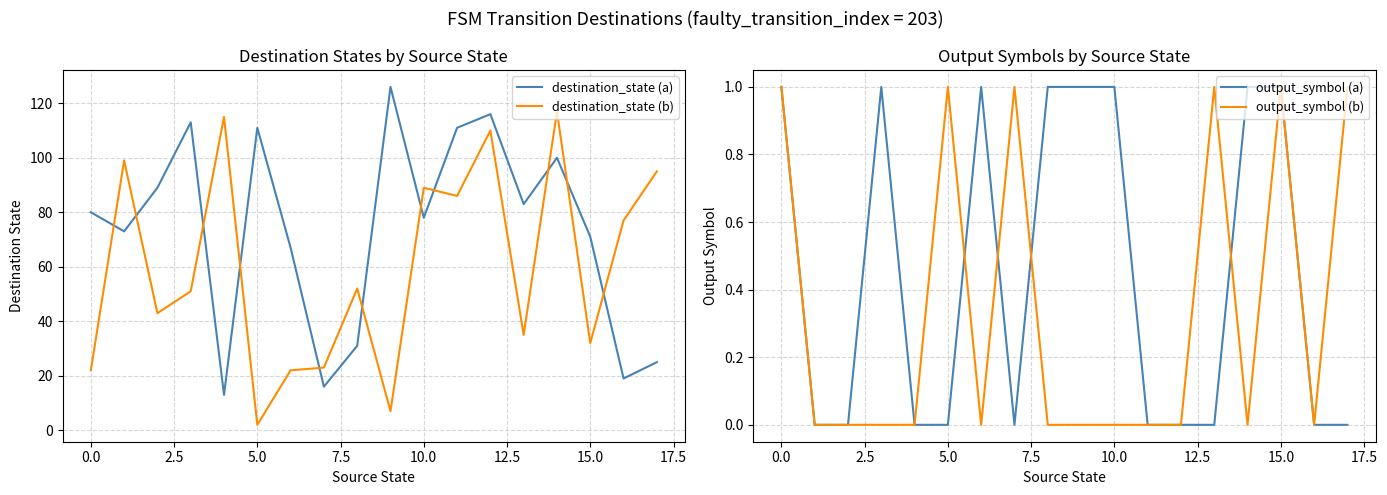

Does the chart have visible grid lines?

Yes